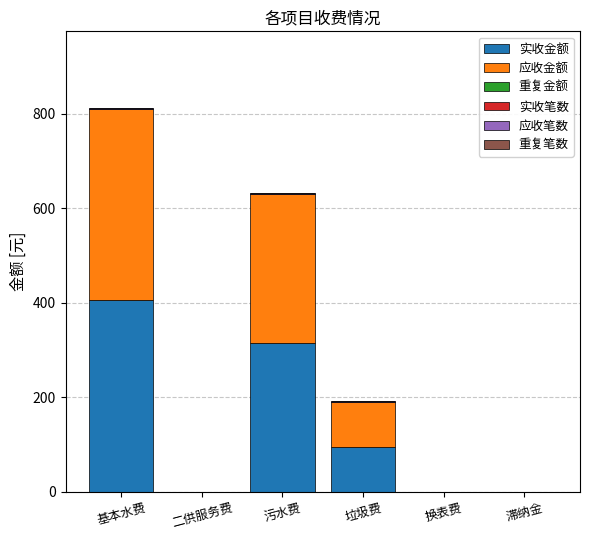

Are the bars grouped side by side (vs. stacked)?

No